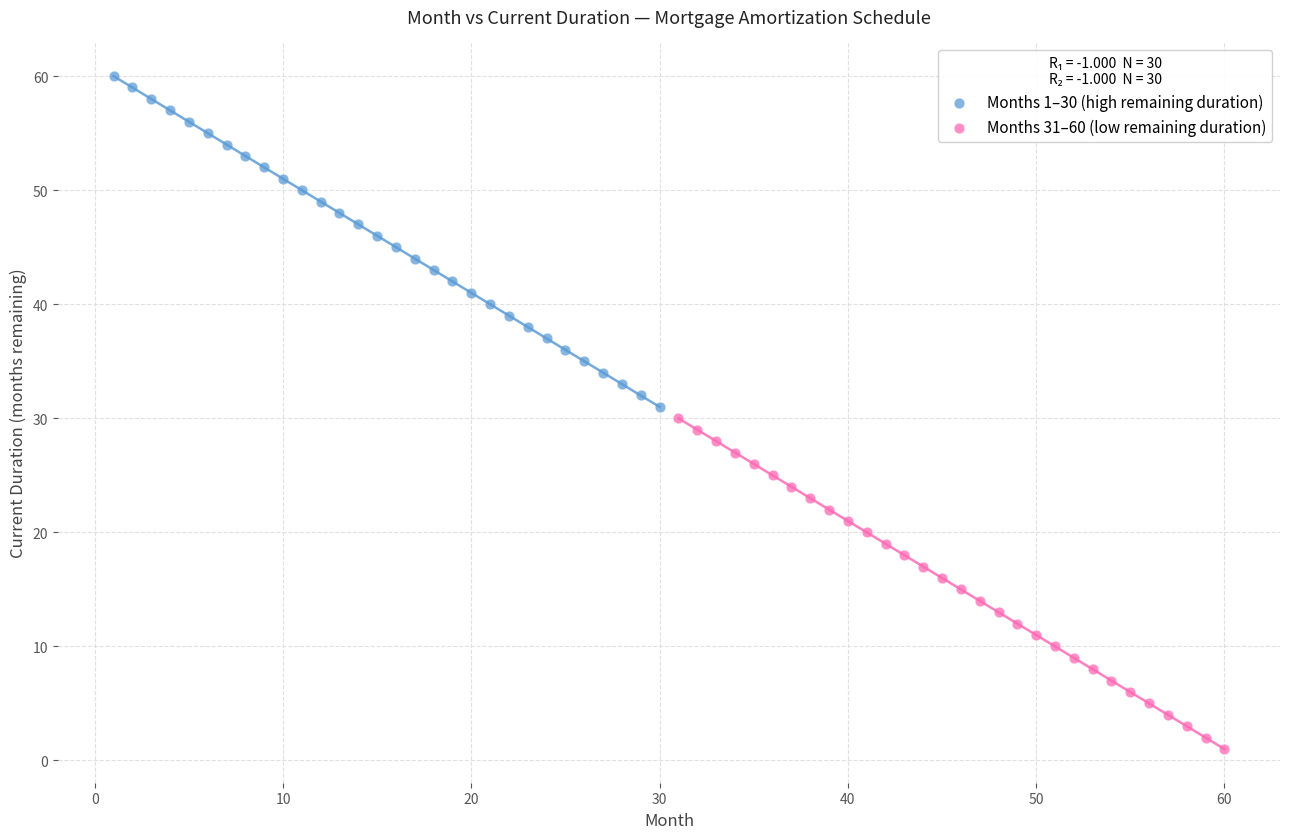

Which series reaches the maximum Y coordinate?

Months 1–30 (high remaining duration)